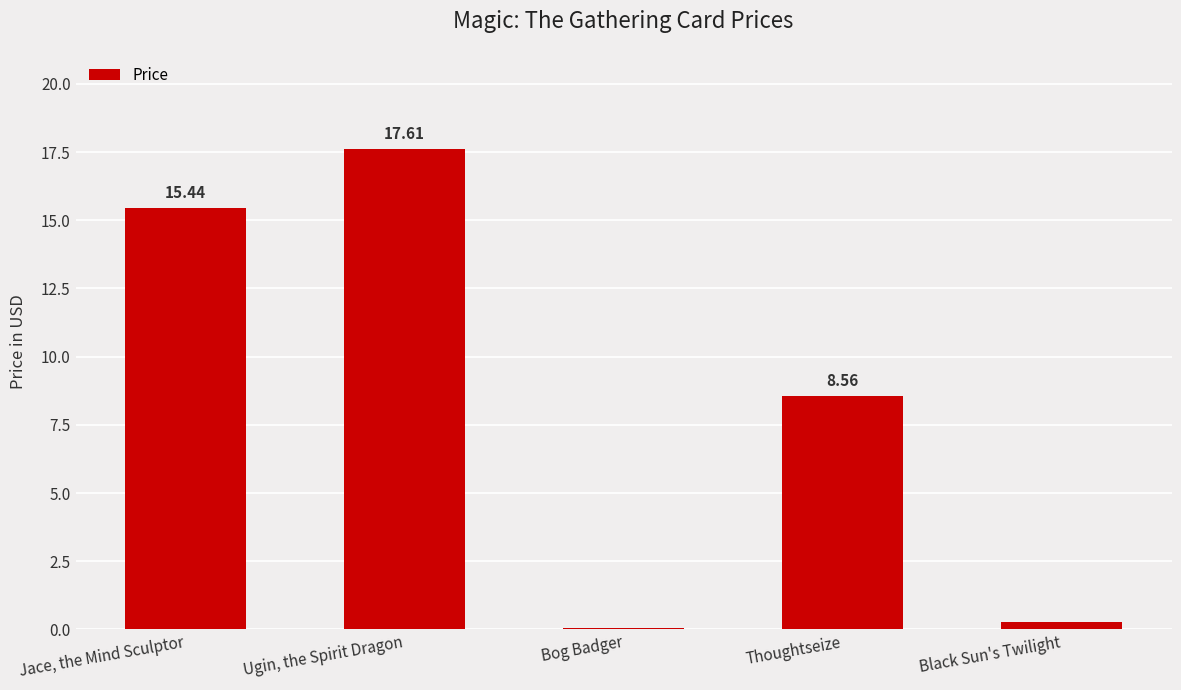

Between Bog Badger and Jace, the Mind Sculptor, which is larger?

Jace, the Mind Sculptor